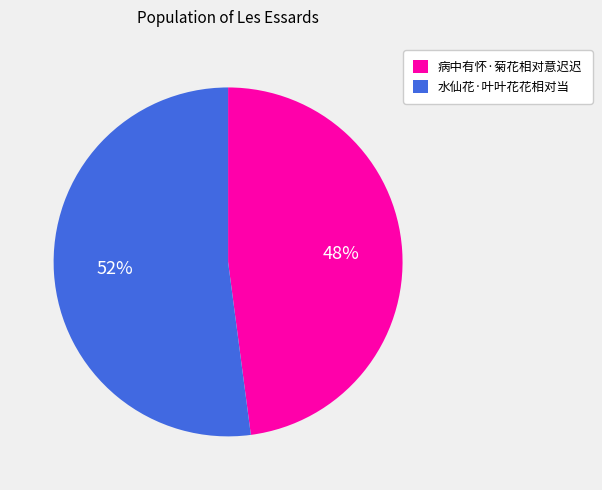

Is it true that 水仙花·叶叶花花相对当 is 52% of the pie?

True